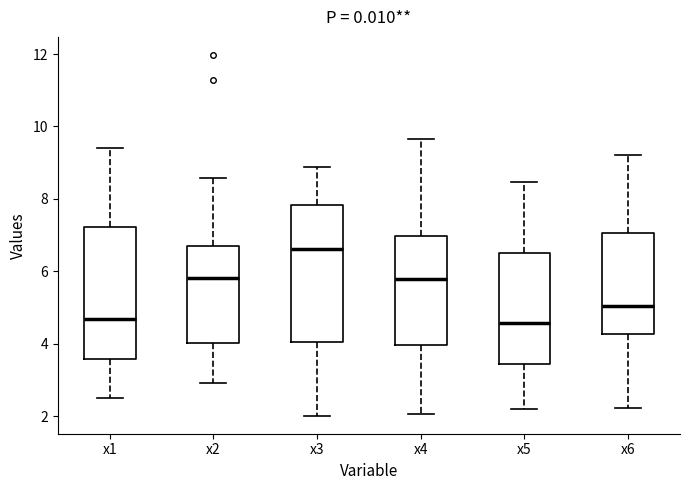

Reading left to right, transcribe this box plot: for each box, give where its median line is, the range the box spans, and where its two whiskers end, as read against the y-axis. The values are not printed on the chart, so give them approximately, as read against the axis.

x1: median 4.6, box 3.6 to 7.2, whiskers 2.4 to 9.4
x2: median 5.8, box 4.0 to 6.6, whiskers 3.0 to 8.6
x3: median 6.6, box 4.0 to 7.8, whiskers 2.0 to 8.8
x4: median 5.8, box 4.0 to 7.0, whiskers 2.0 to 9.6
x5: median 4.6, box 3.4 to 6.6, whiskers 2.2 to 8.4
x6: median 5.0, box 4.2 to 7.0, whiskers 2.2 to 9.2